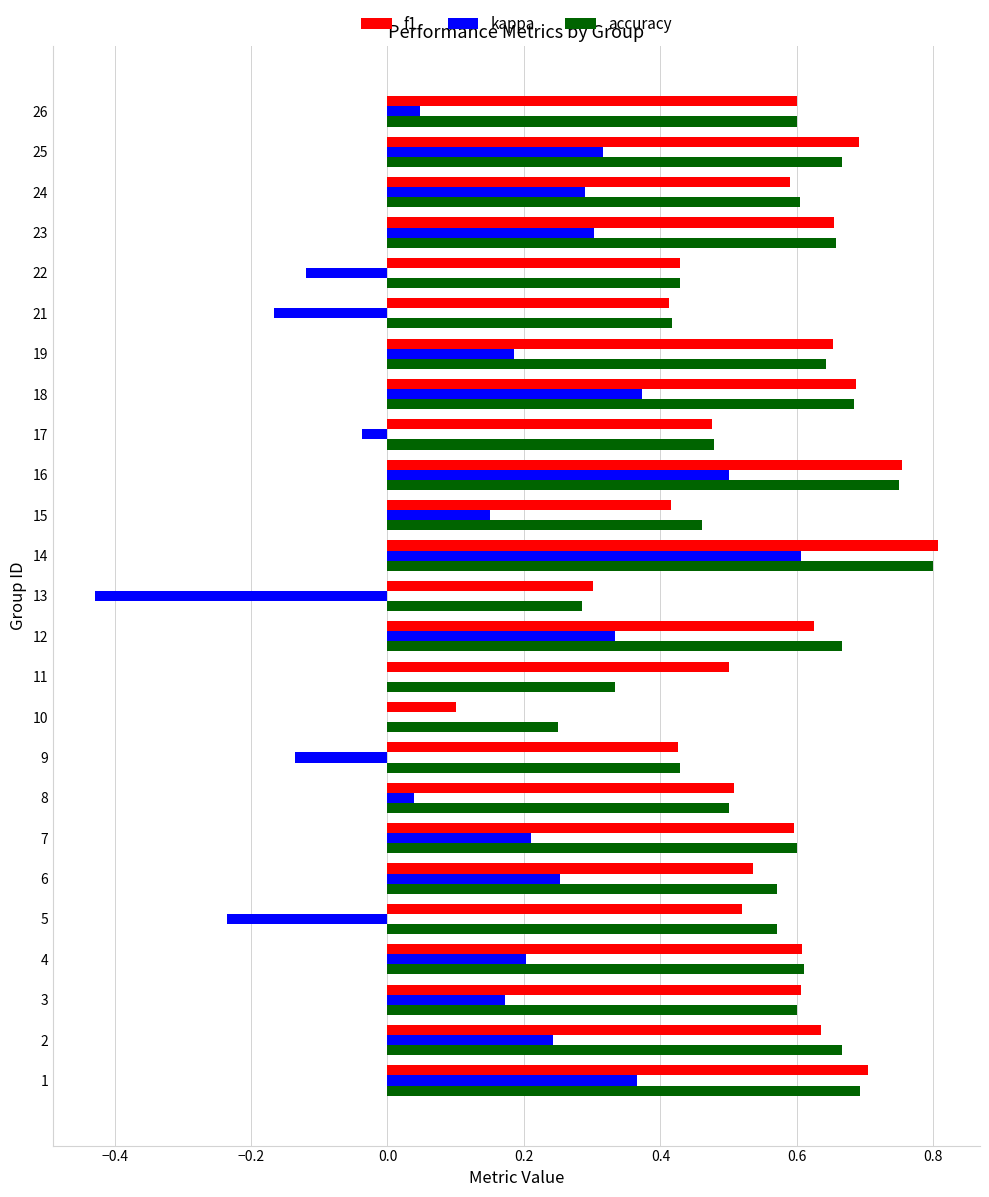

At which category is the sum across all series the highest?

14